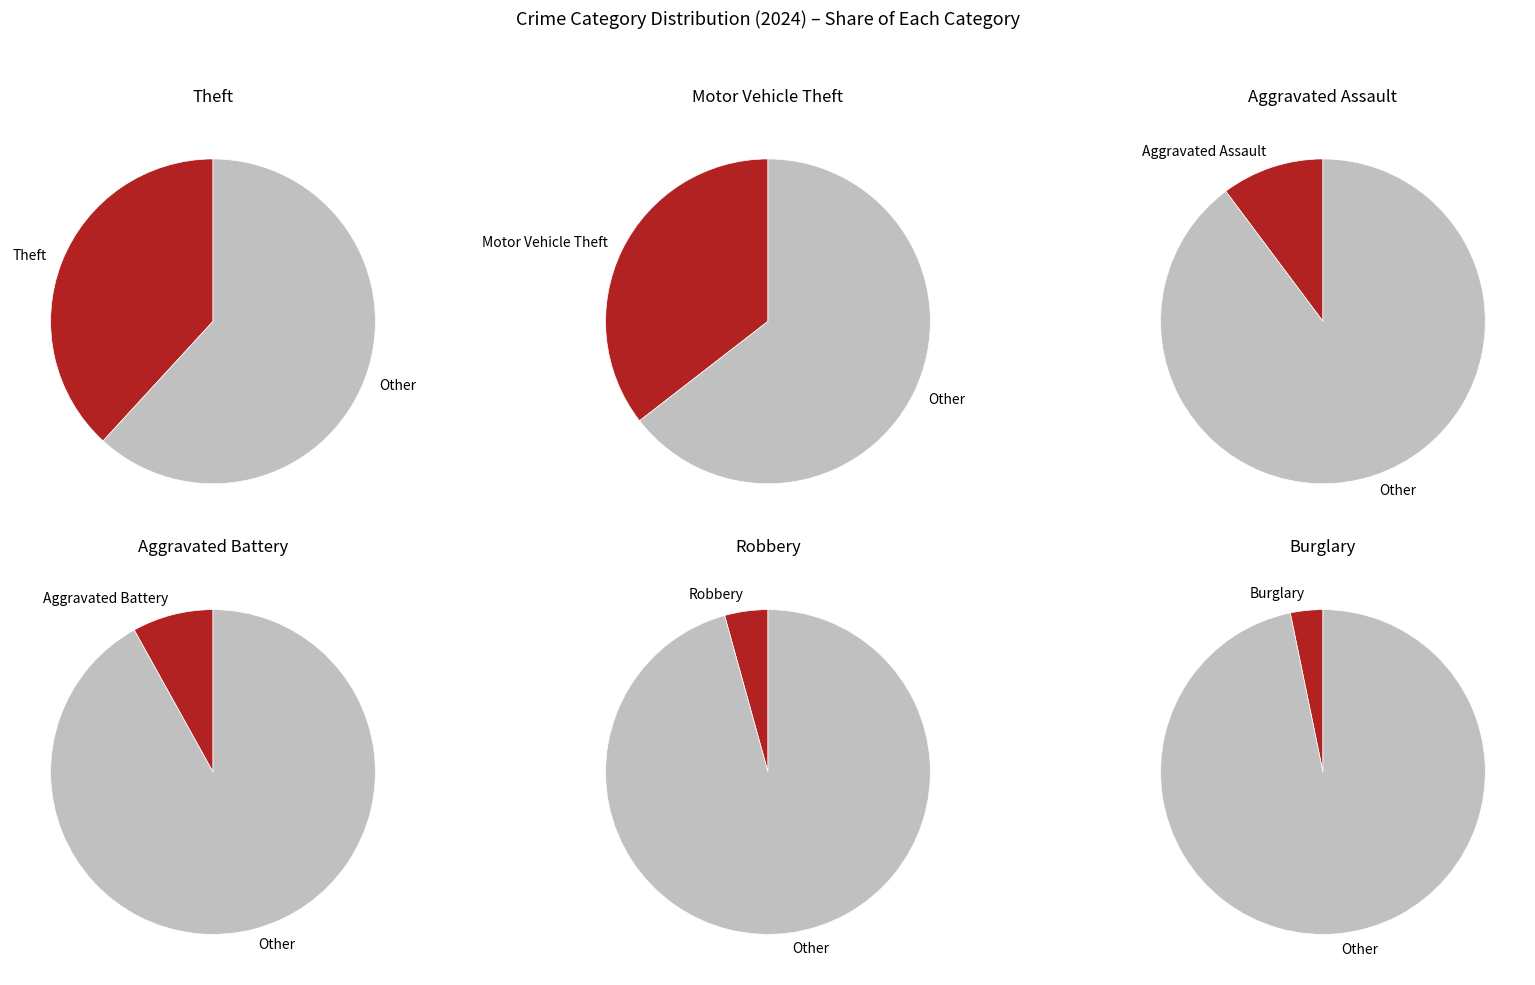

To the nearest percent, what percentage of the pie is Aggravated Battery?

8%